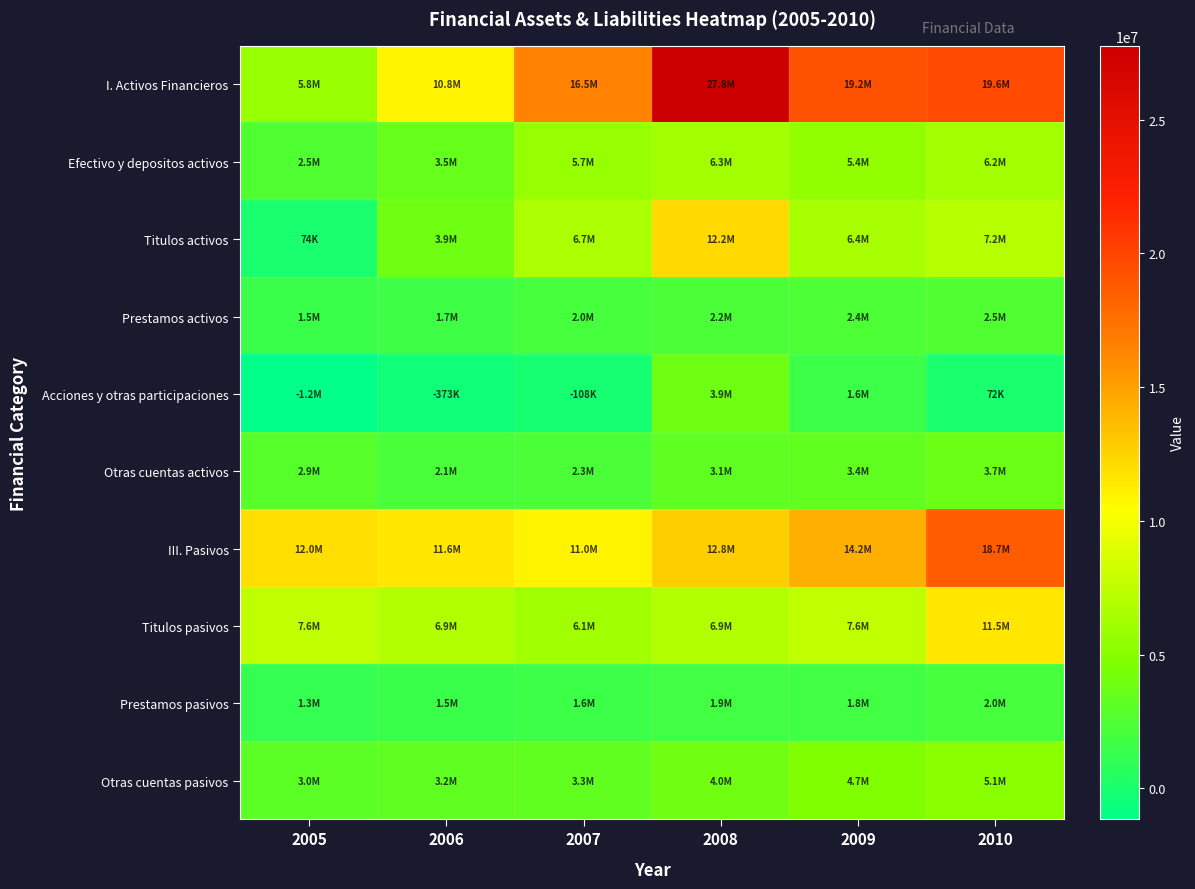

Count the number of data series in this chart.

10